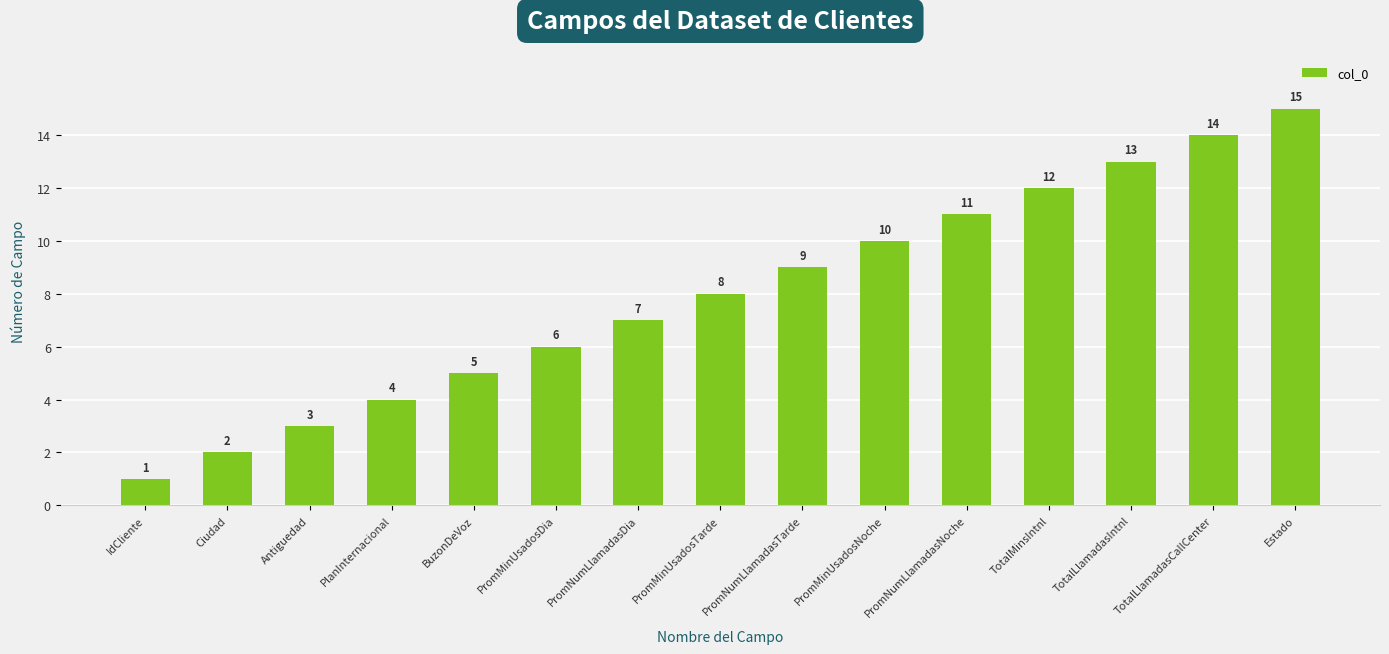

List the labels in order of value, smallest first.

IdCliente, Ciudad, Antiguedad, PlanInternacional, BuzonDeVoz, PromMinUsadosDia, PromNumLlamadasDia, PromMinUsadosTarde, PromNumLlamadasTarde, PromMinUsadosNoche, PromNumLlamadasNoche, TotalMinsIntnl, TotalLlamadasIntnl, TotalLlamadasCallCenter, Estado